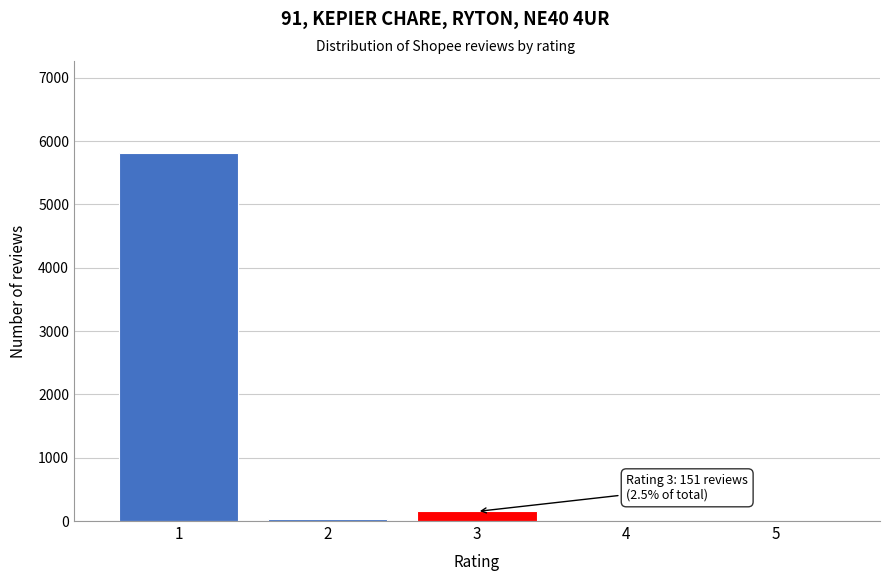

Reading left to right, transcribe all the data shown in this chart.

1=5813	2=38	3=151	4=0	5=0